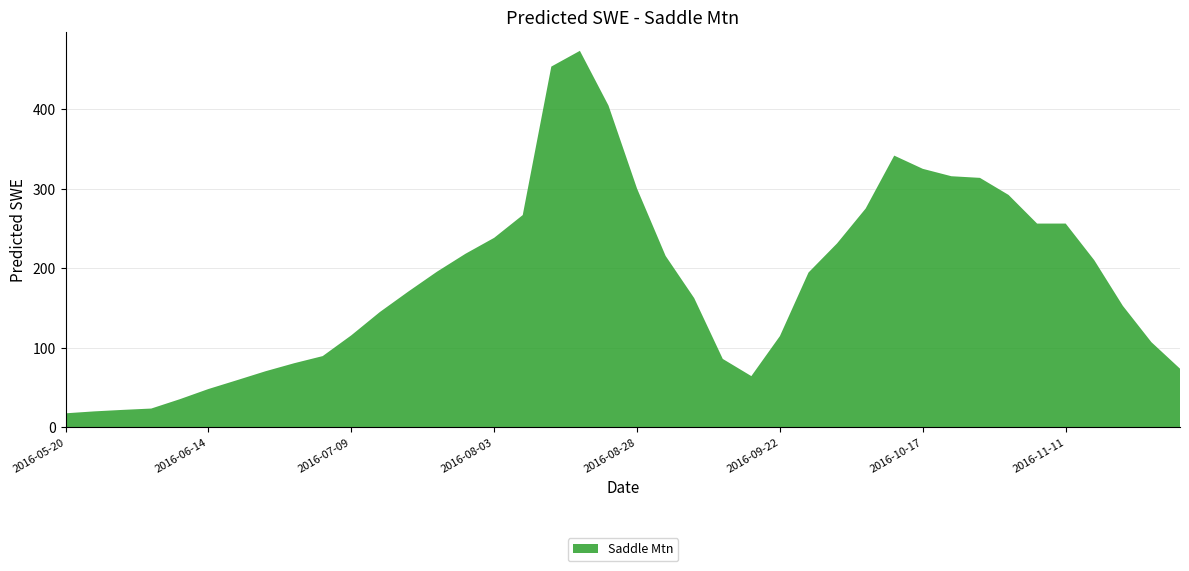

Reading left to right, extract all data points from this chart.

2016-05-20=17.6	2016-05-25=20.0	2016-05-30=21.9	2016-06-04=23.6	2016-06-09=35.4	2016-06-14=48.2	2016-06-19=59.3	2016-06-24=70.6	2016-06-29=80.6	2016-07-04=89.6	2016-07-09=115.7	2016-07-14=145.1	2016-07-19=170.9	2016-07-24=195.8	2016-07-29=218.5	2016-08-03=238.4	2016-08-08=267.1	2016-08-13=453.9	2016-08-18=473.7	2016-08-23=404.9	2016-08-28=300.4	2016-09-02=215.7	2016-09-07=162.6	2016-09-12=86.0	2016-09-17=64.4	2016-09-22=114.8	2016-09-27=194.8	2016-10-02=231.4	2016-10-07=275.3	2016-10-12=341.9	2016-10-17=325.2	2016-10-22=315.9	2016-10-27=313.9	2016-11-01=292.4	2016-11-06=256.3	2016-11-11=256.4	2016-11-16=210.3	2016-11-21=152.9	2016-11-26=107.1	2016-12-01=73.8